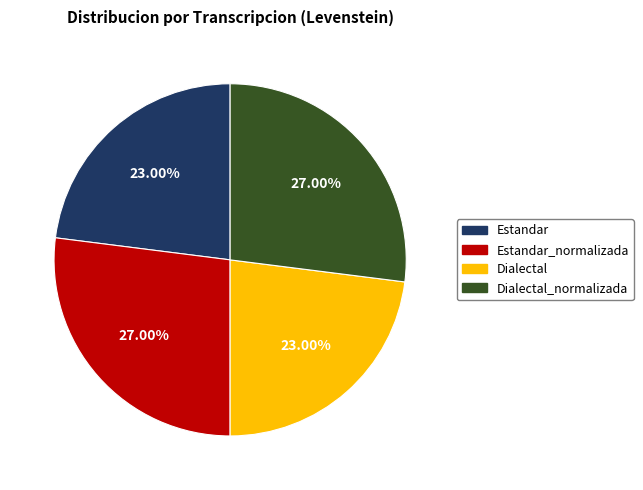

Is there any slice that represents more than half of the pie?

No